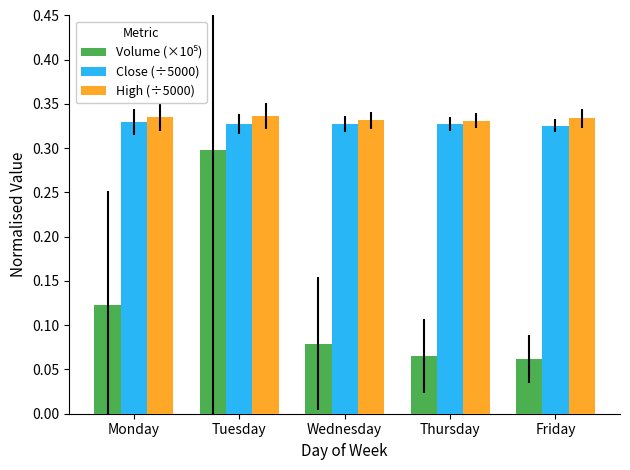

What is the sum of the High (÷5000) values at Tuesday and Friday?

0.7